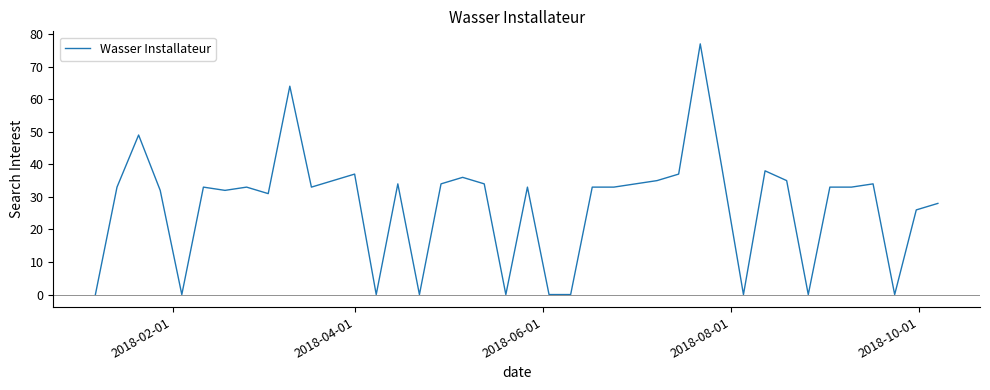

What is the maximum value shown in the chart?

77